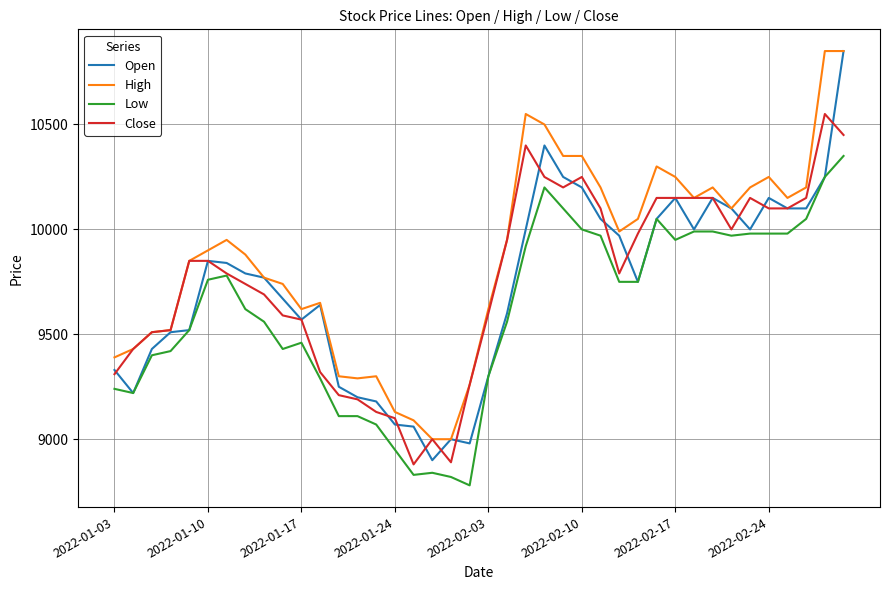

What is the minimum value for Low?

8780